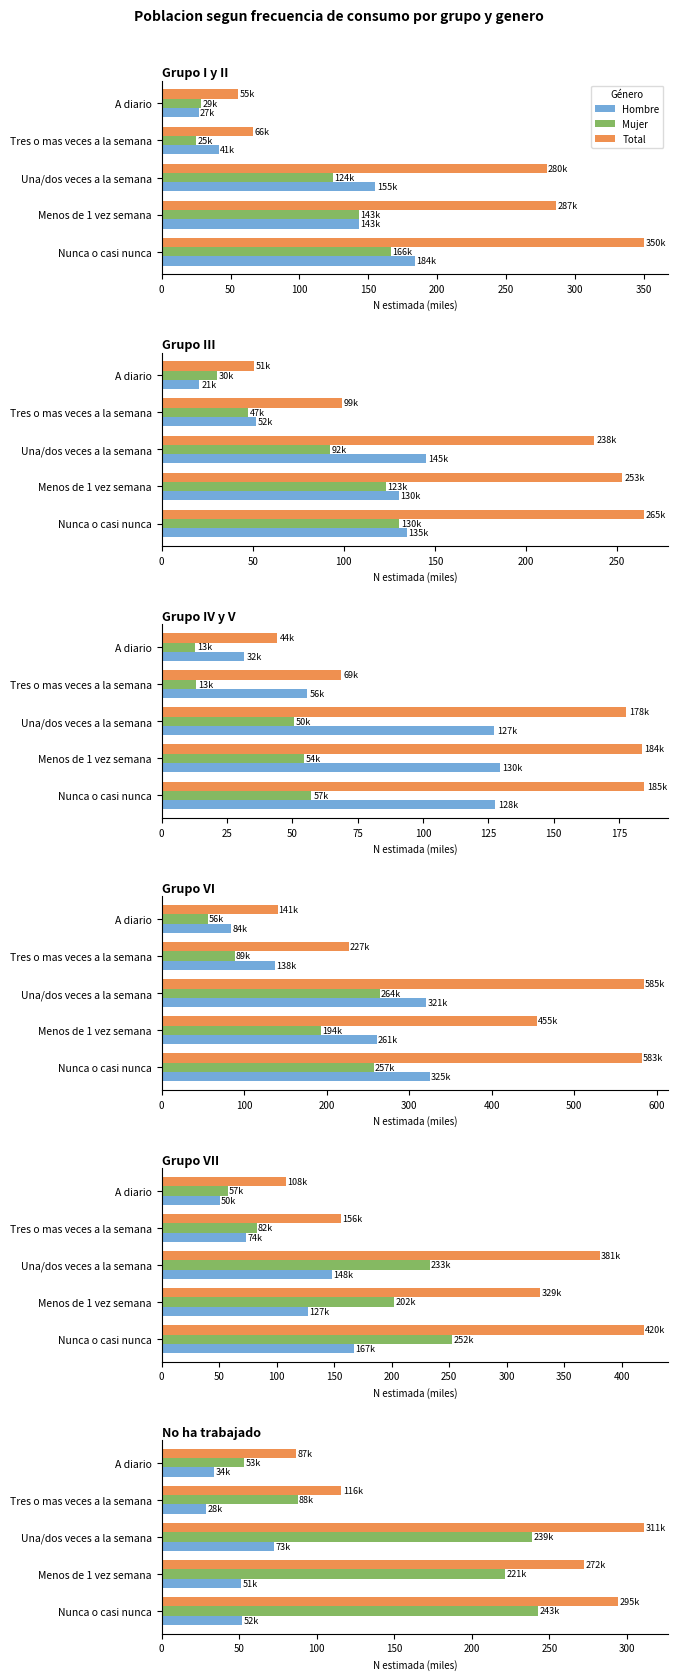

At Tres o mas veces a la semana, list the series in order from largest to smallest.

Total, Mujer, Hombre